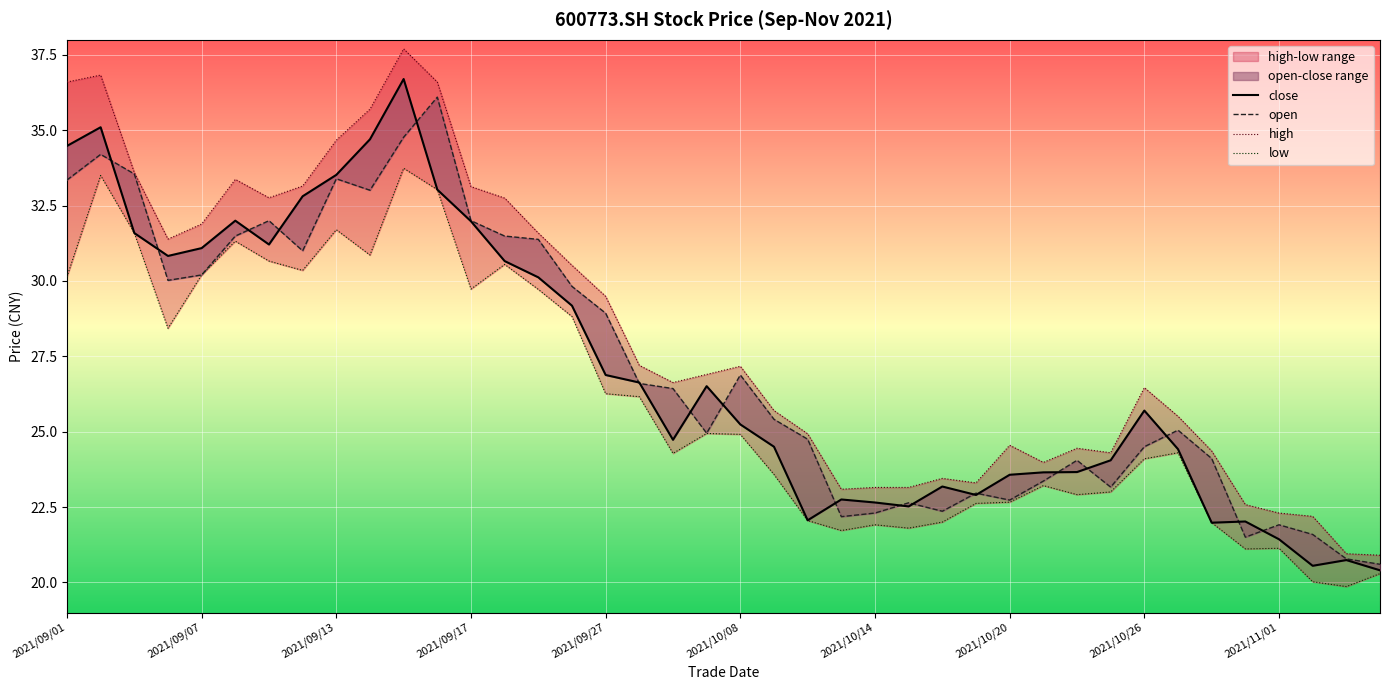

How many lines are shown in the chart?

4